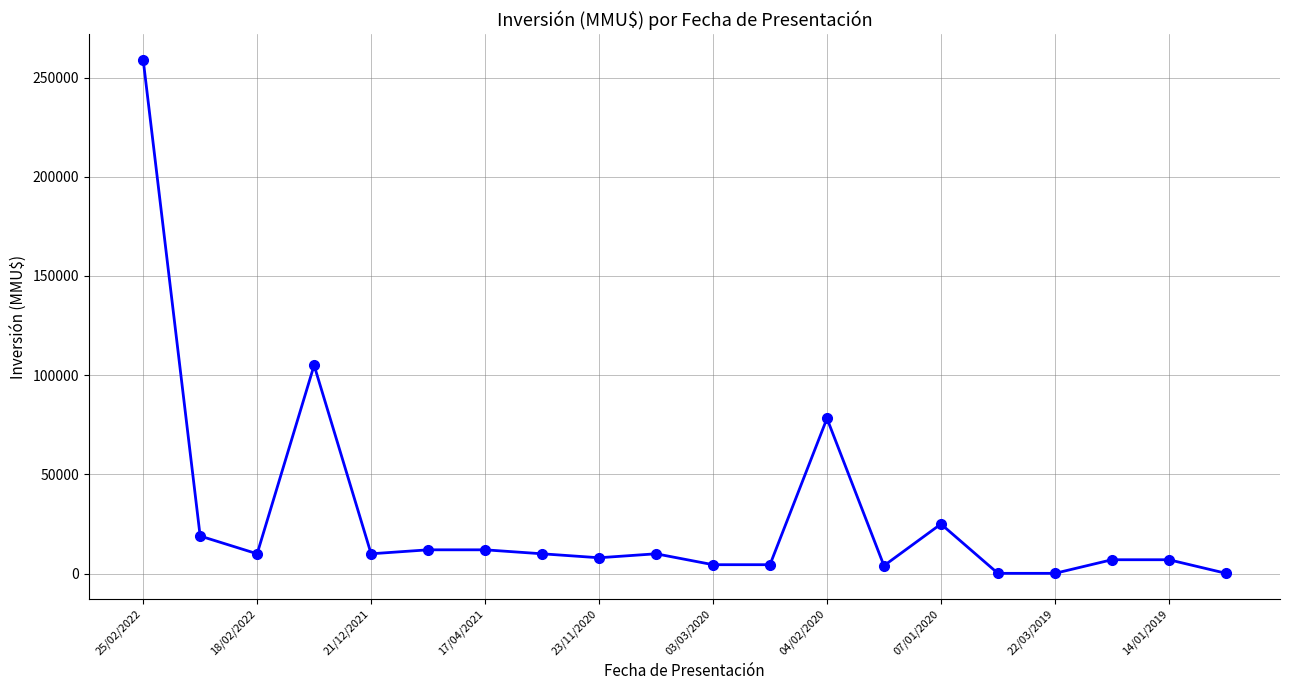

What is the greatest value displayed?

259000